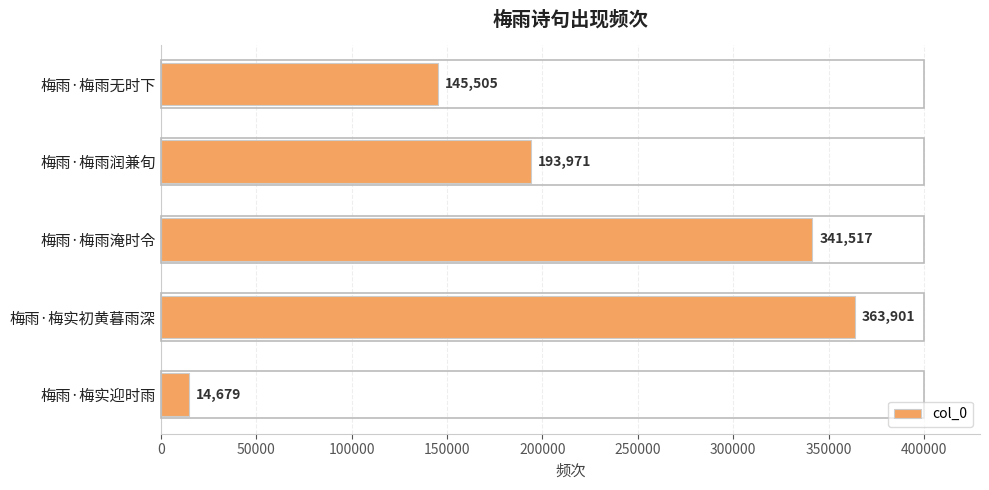

Are the bars grouped side by side (vs. stacked)?

No